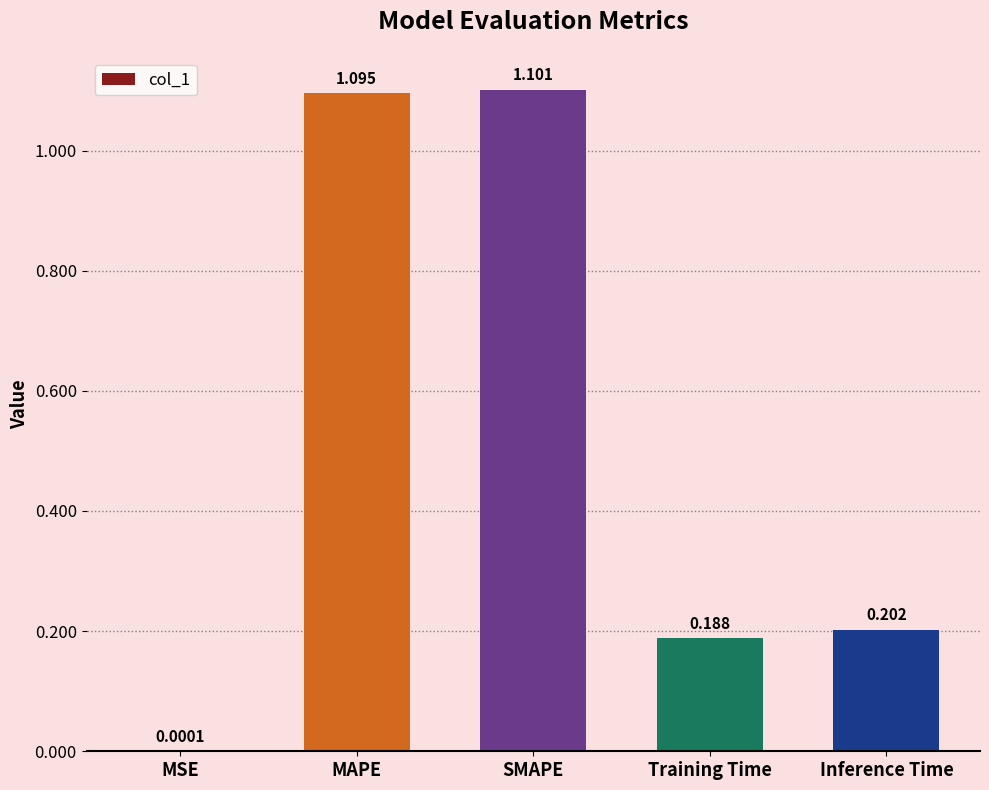

At which label is the value closest to 0?

MSE